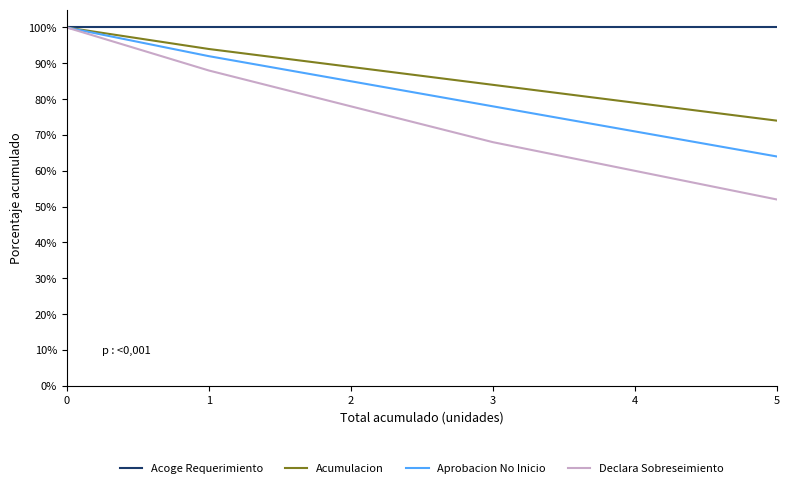

List the series in order of their overall mean, highest first.

Acoge Requerimiento, Acumulacion, Aprobacion No Inicio, Declara Sobreseimiento